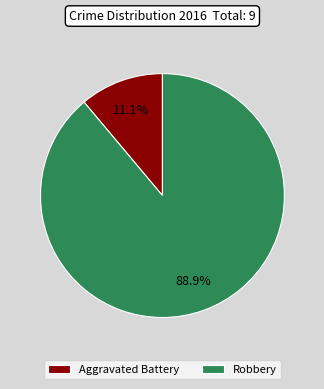

Rank the categories by value from highest to lowest.

Robbery, Aggravated Battery